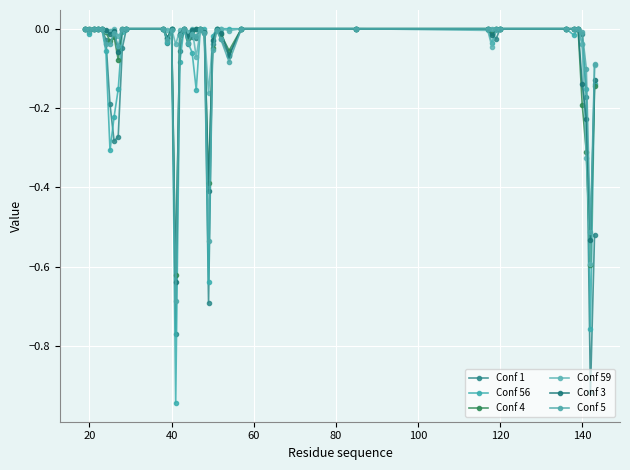

What is the sum of all Conf 5 values?

-2.4